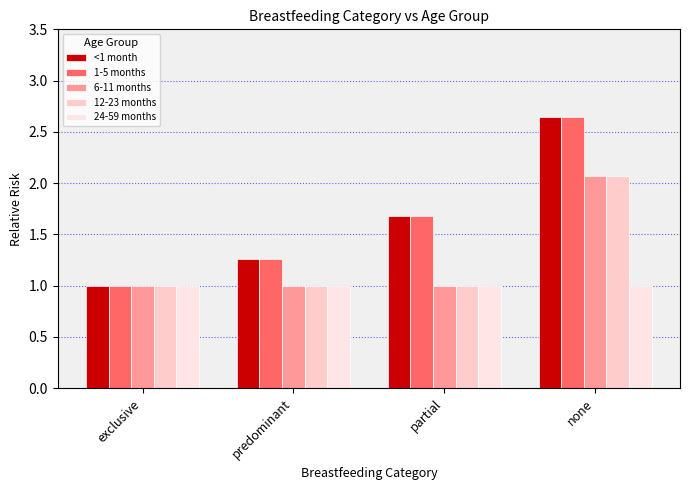

How many data points does each series have?

4